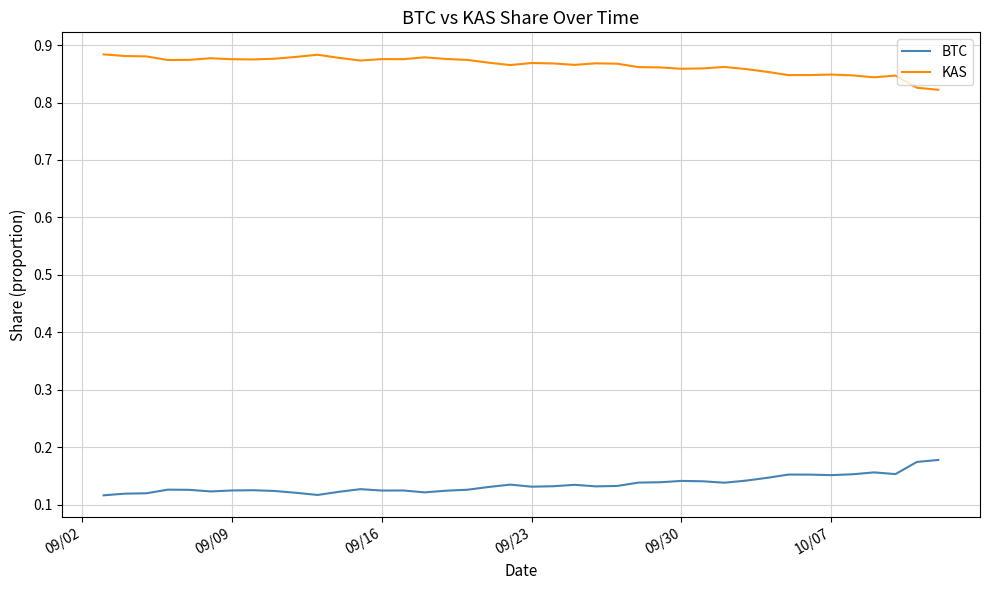

List the series in order of their overall mean, lowest first.

BTC, KAS